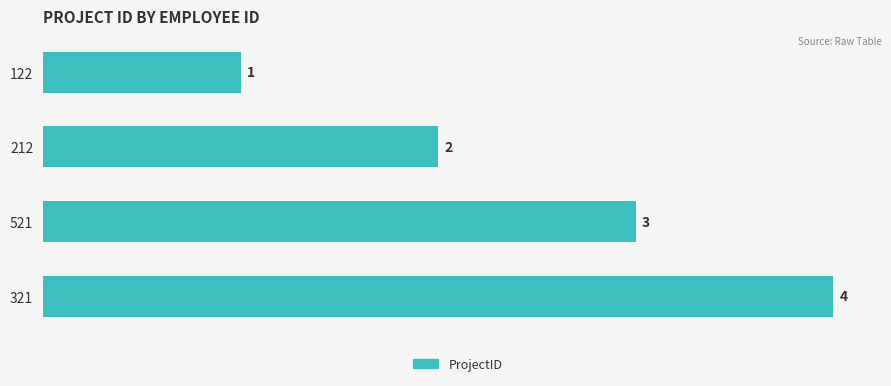

What is the sum of the values at 212 and 521?

5